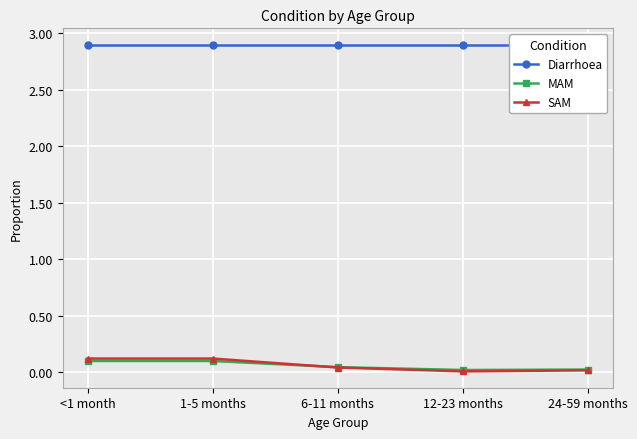

Which category has the highest value in the Diarrhoea series?

<1 month